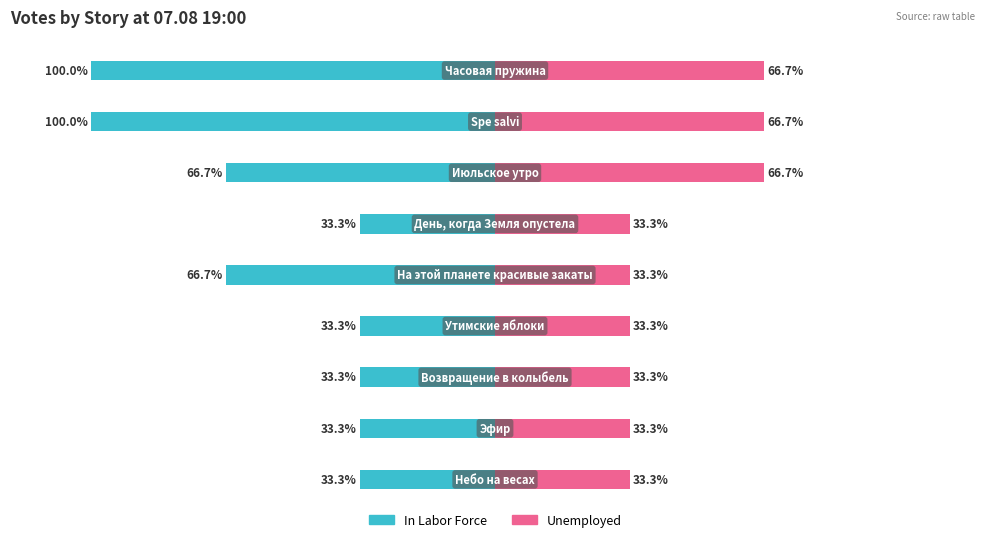

Reading left to right, transcribe all the data shown in this chart.

In Labor Force: -100.0	-100.0	-66.7	-33.3	-66.7	-33.3	-33.3	-33.3	-33.3
Unemployed: 66.7	66.7	66.7	33.3	33.3	33.3	33.3	33.3	33.3